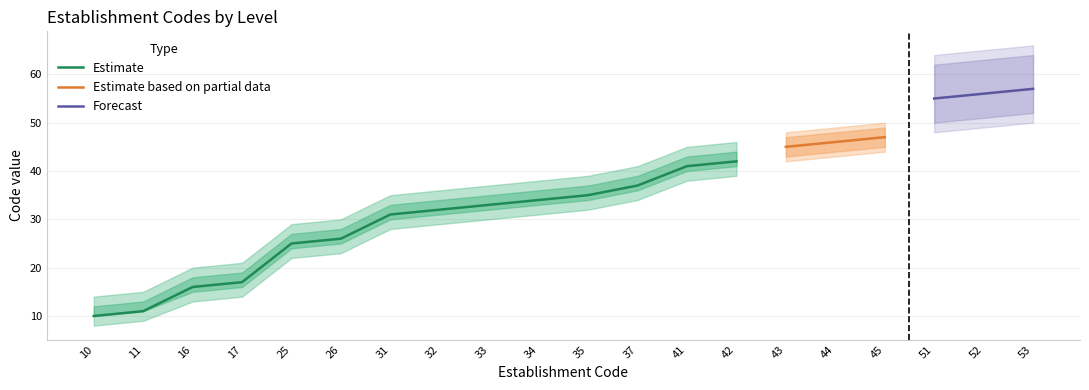

Is it true that Estimate equals 25 at 25?

True